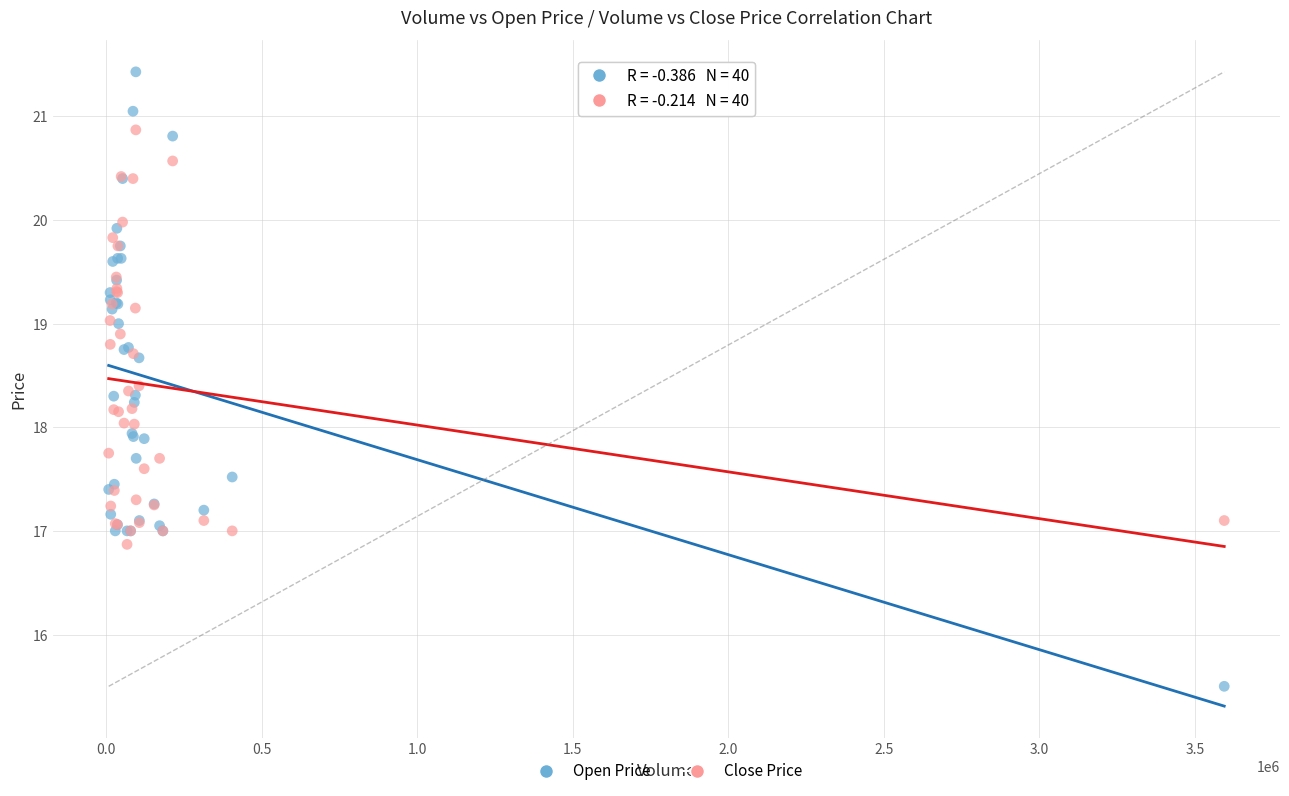

Which series reaches the maximum Y coordinate?

Open Price